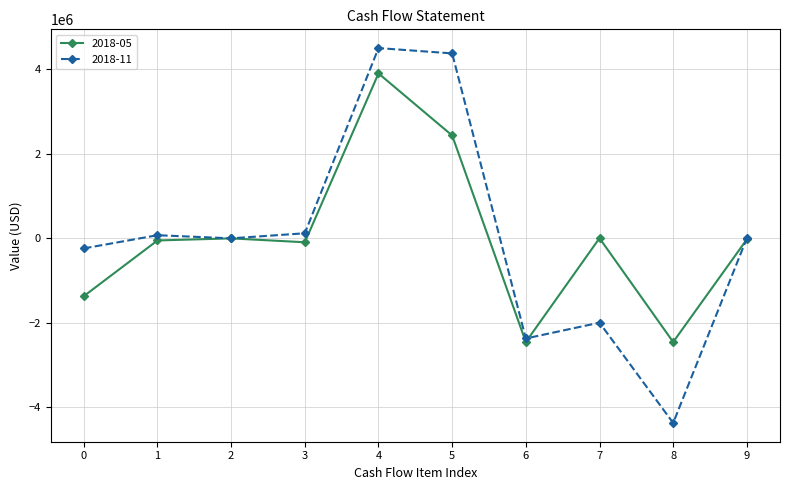

Where does the 2018-05 series first go above -28000?

2